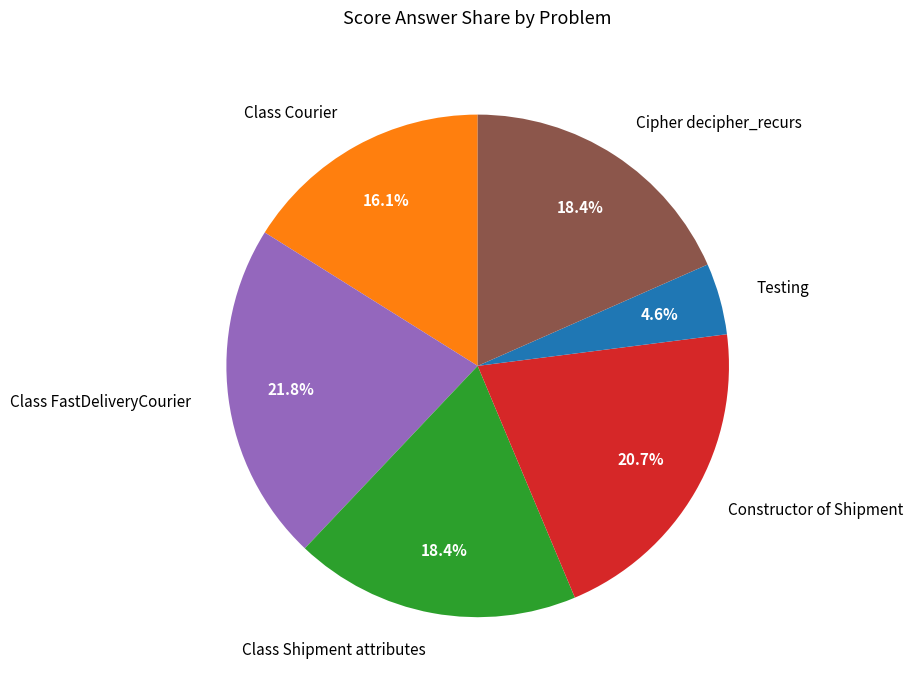

Does any single category account for the majority?

No